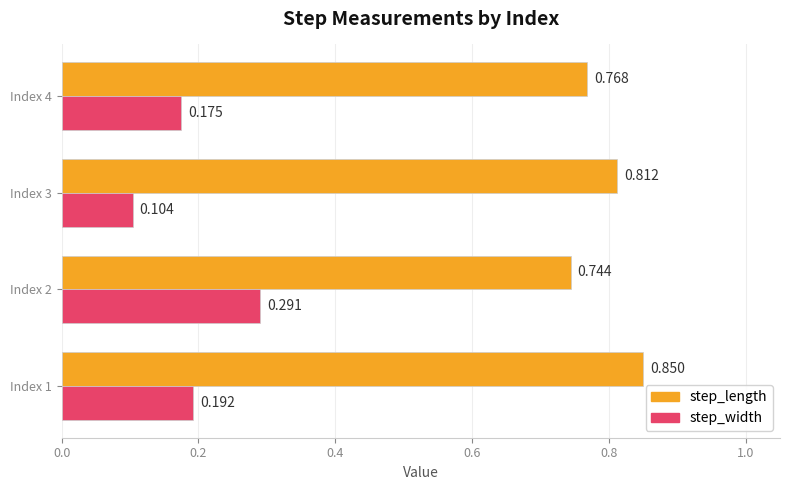

Rank the series by their average value, from lowest to highest.

step_width, step_length